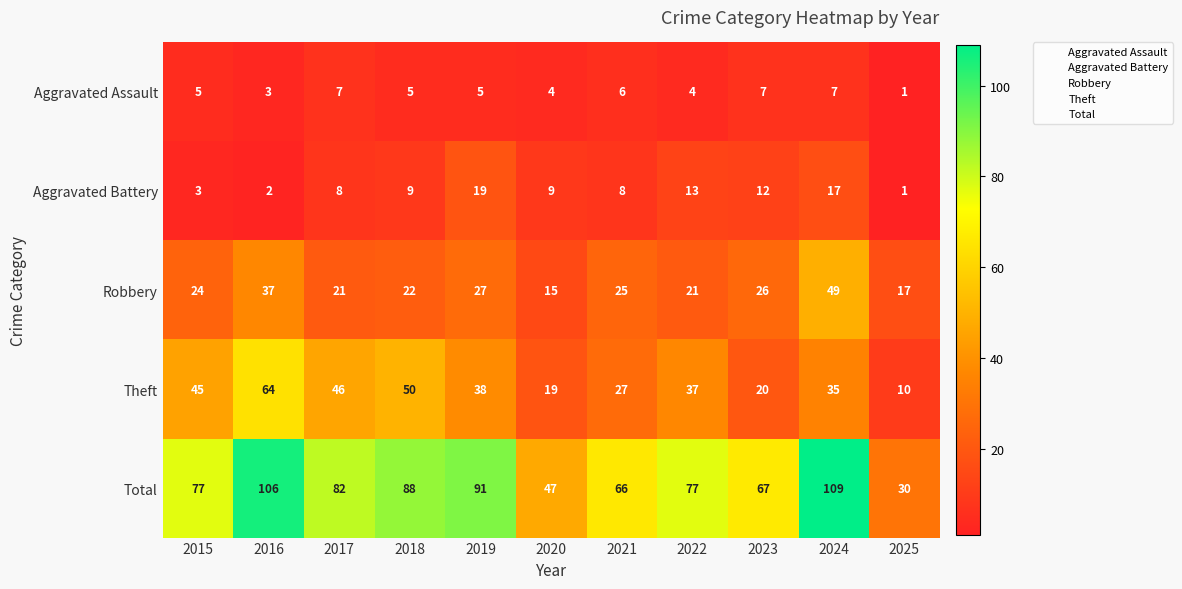

At which label does Theft reach its peak?

2016